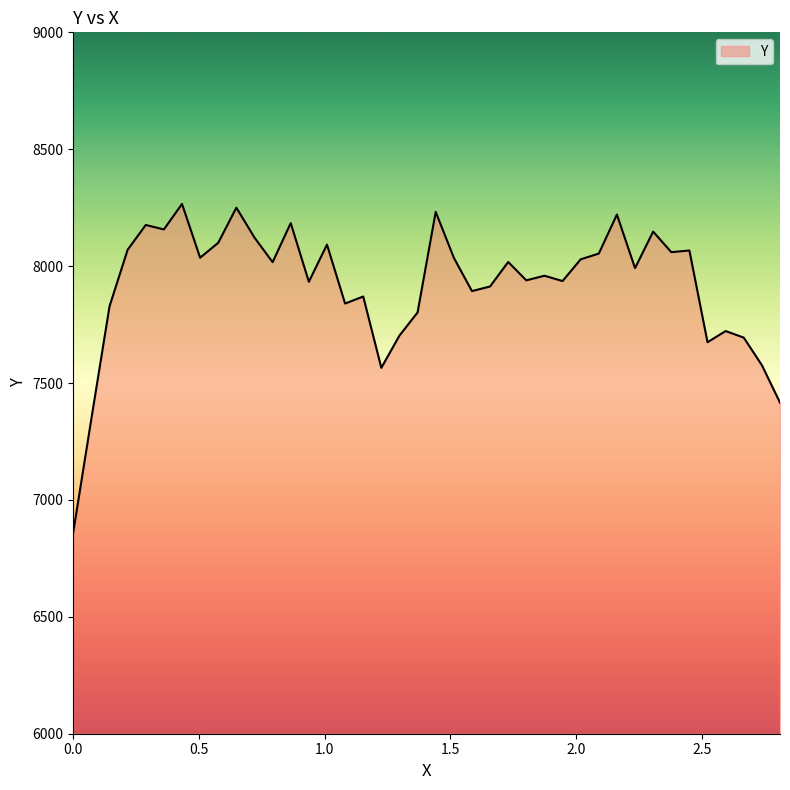

What is the greatest value displayed?

8266.0